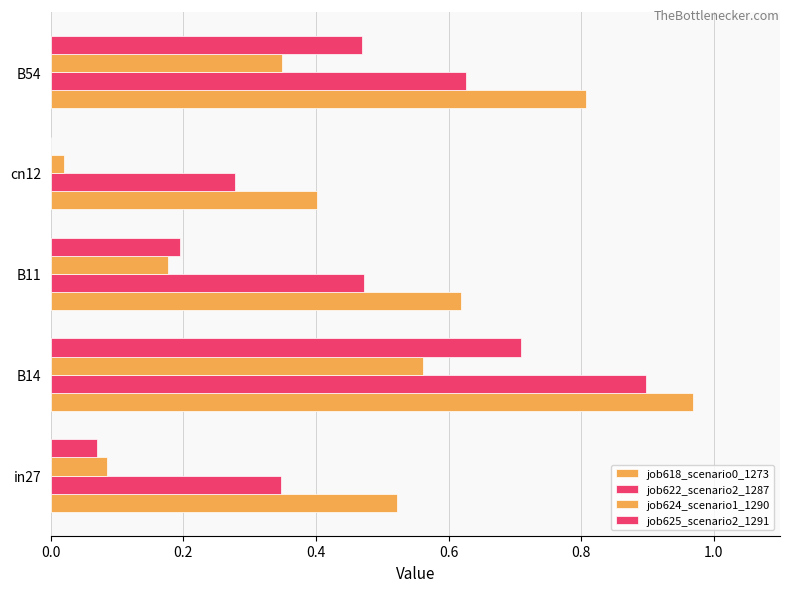

What is the value of the job618_scenario0_1273 bar at the 4th from the left?

0.4